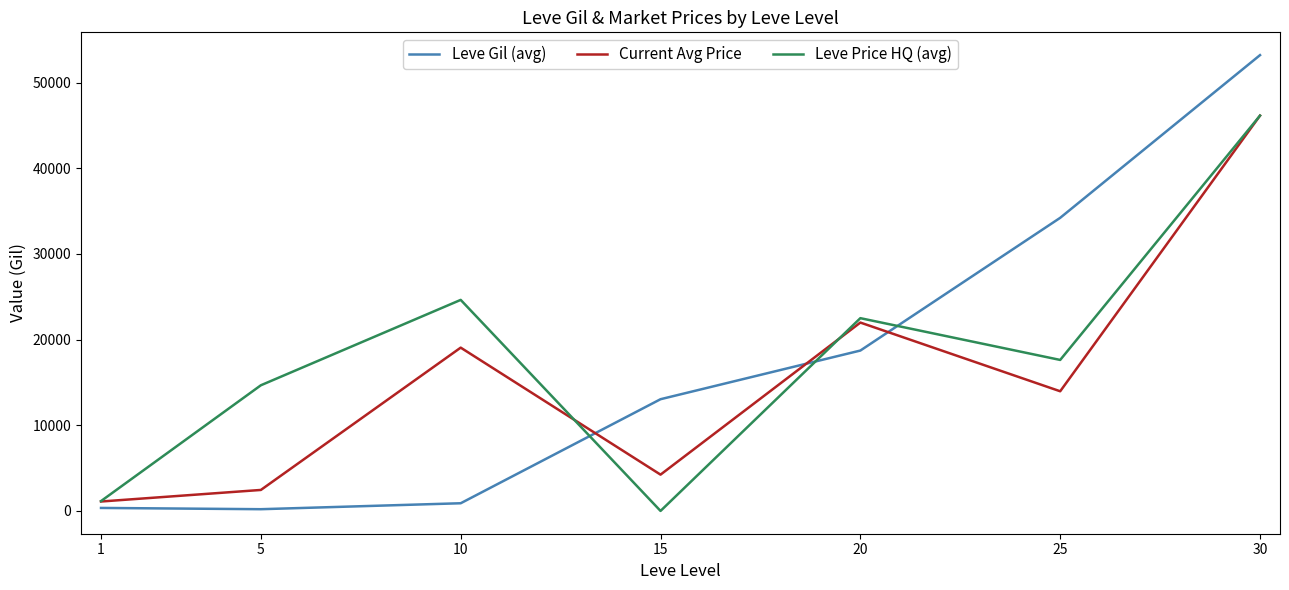

Rank the series at 10 from highest to lowest value.

Leve Price HQ (avg), Current Avg Price, Leve Gil (avg)